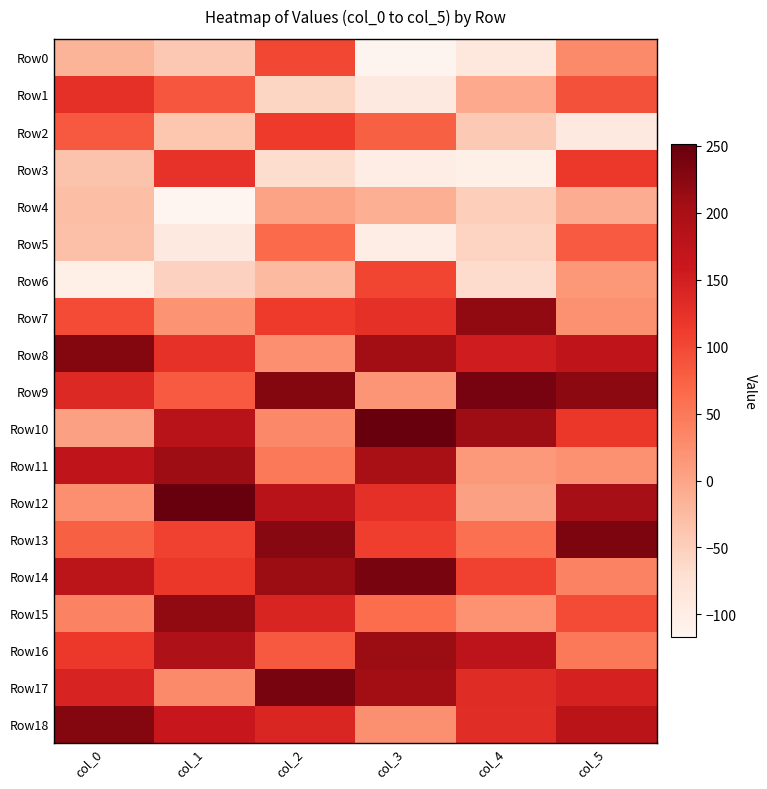

At which category does the chart reach its minimum across all series?

col_1